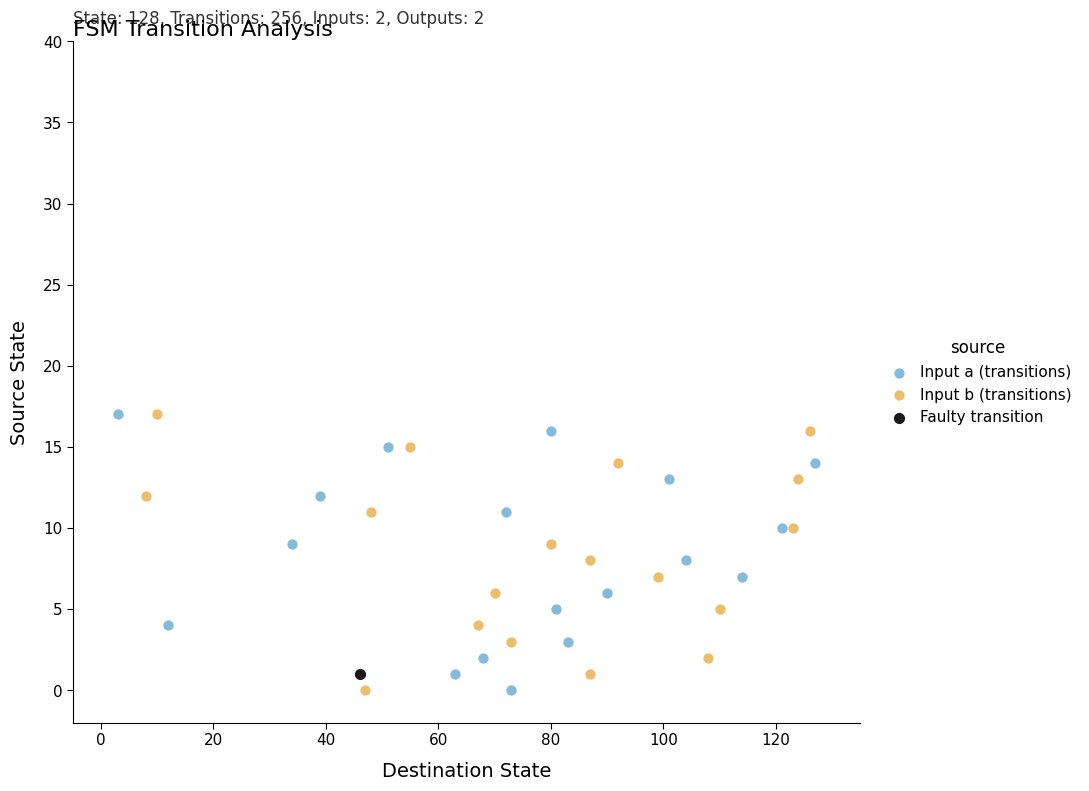

What are all the series names shown in the legend?

Input a (transitions), Input b (transitions), Faulty transition